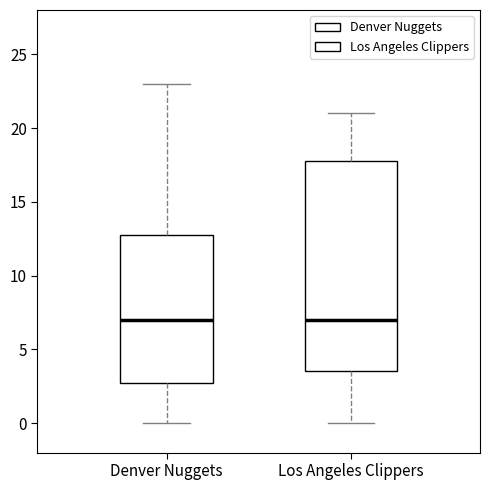

Reading left to right, transcribe this box plot: for each box, give where its median line is, the range the box spans, and where its two whiskers end, as read against the y-axis. The values are not printed on the chart, so give them approximately, as read against the axis.

Denver Nuggets: median 7.0, box 3.0 to 13.0, whiskers 0.0 to 23.0
Los Angeles Clippers: median 7.0, box 3.5 to 18.0, whiskers 0.0 to 21.0